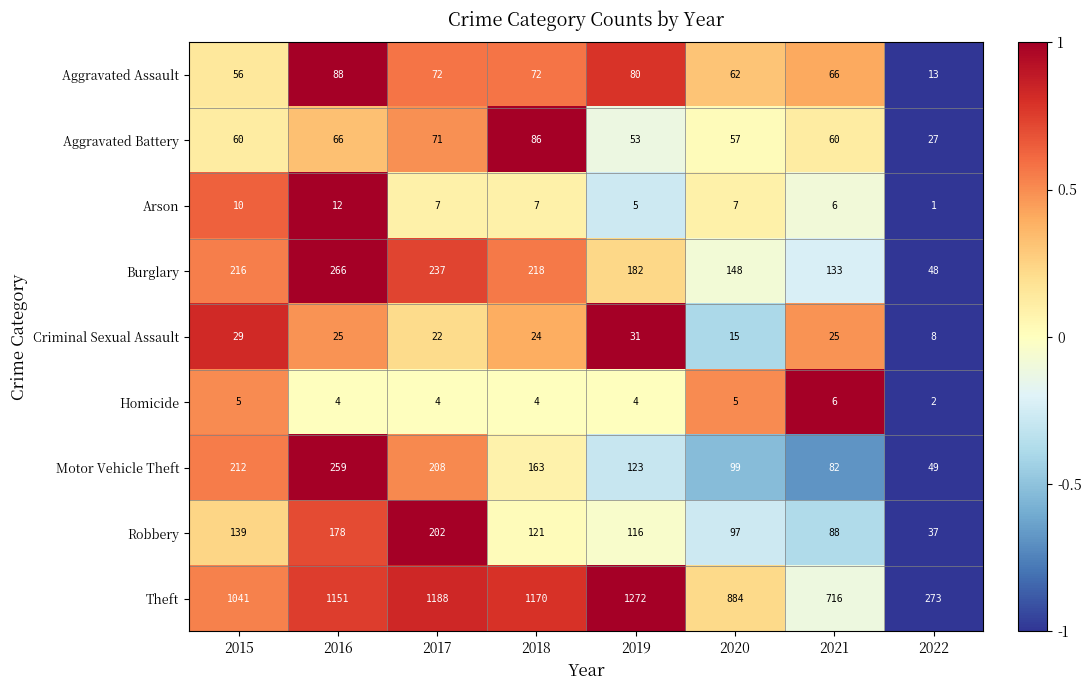

What is the total value across all series at 2015?

1768